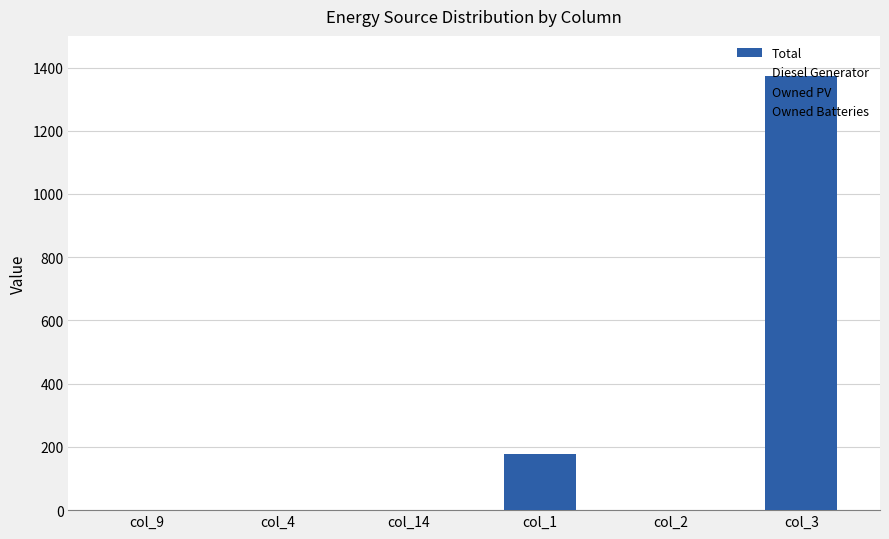

How many data points are above 0?

2